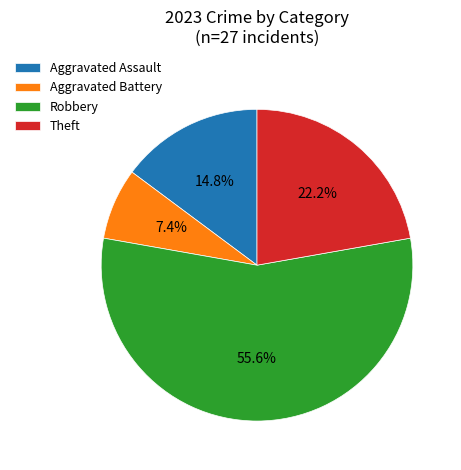

What is the majority slice?

Robbery